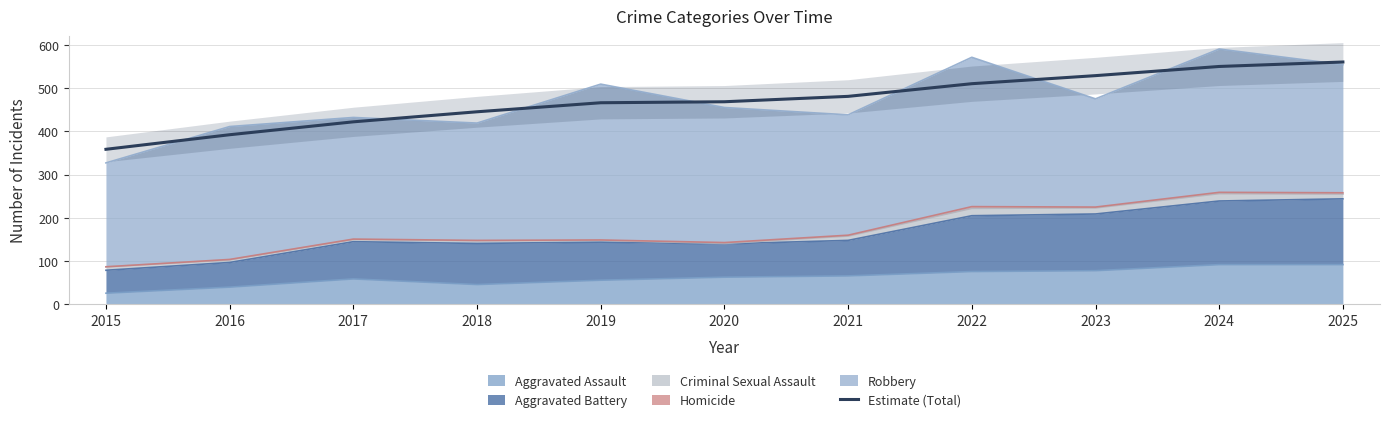

List the labels in order of value, largest first.

2025, 2024, 2023, 2022, 2021, 2020, 2019, 2018, 2017, 2016, 2015